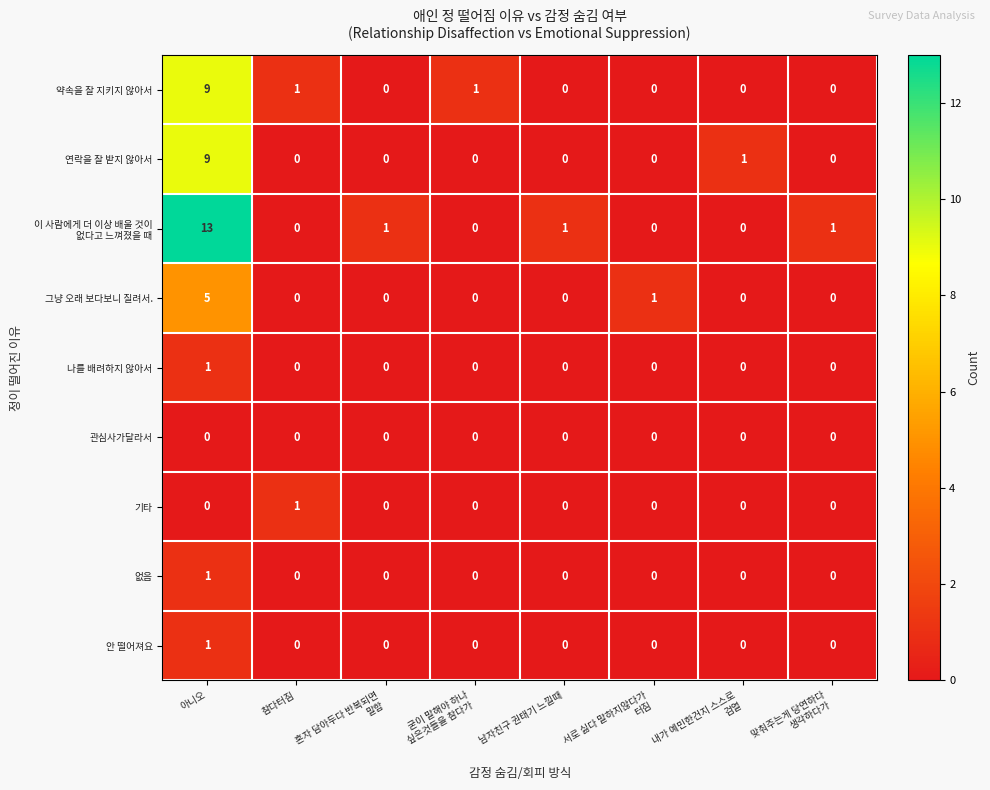

How many 연락을 잘 받지 않아서 values are between 0 and 1?

7